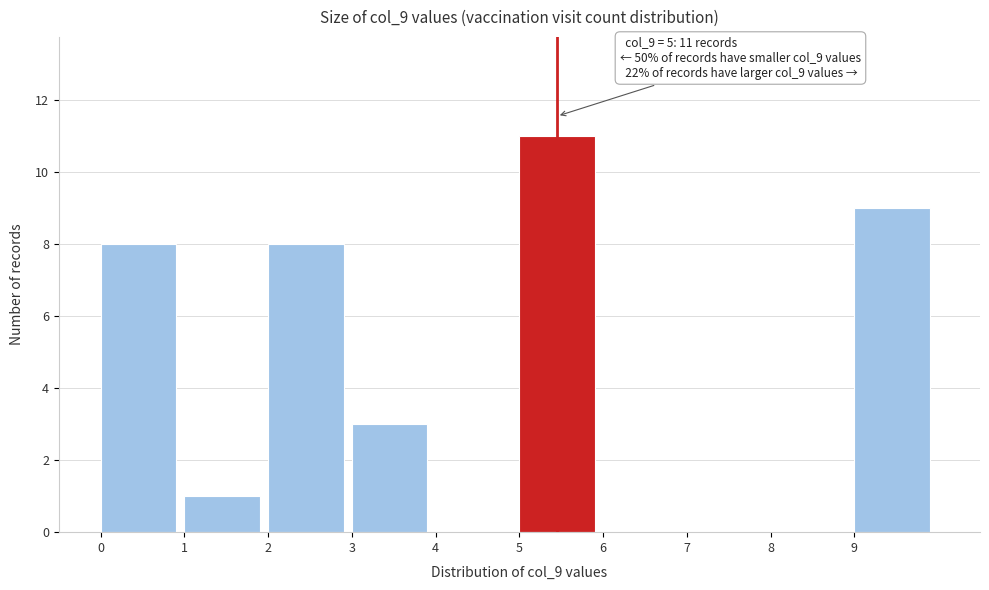

Over which range of the x-axis is the bar tallest?

5 to 6